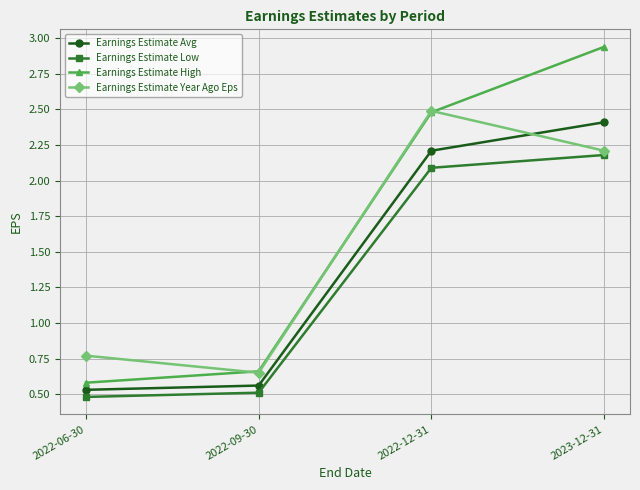

What are all the series names shown in the legend?

Earnings Estimate Avg, Earnings Estimate Low, Earnings Estimate High, Earnings Estimate Year Ago Eps